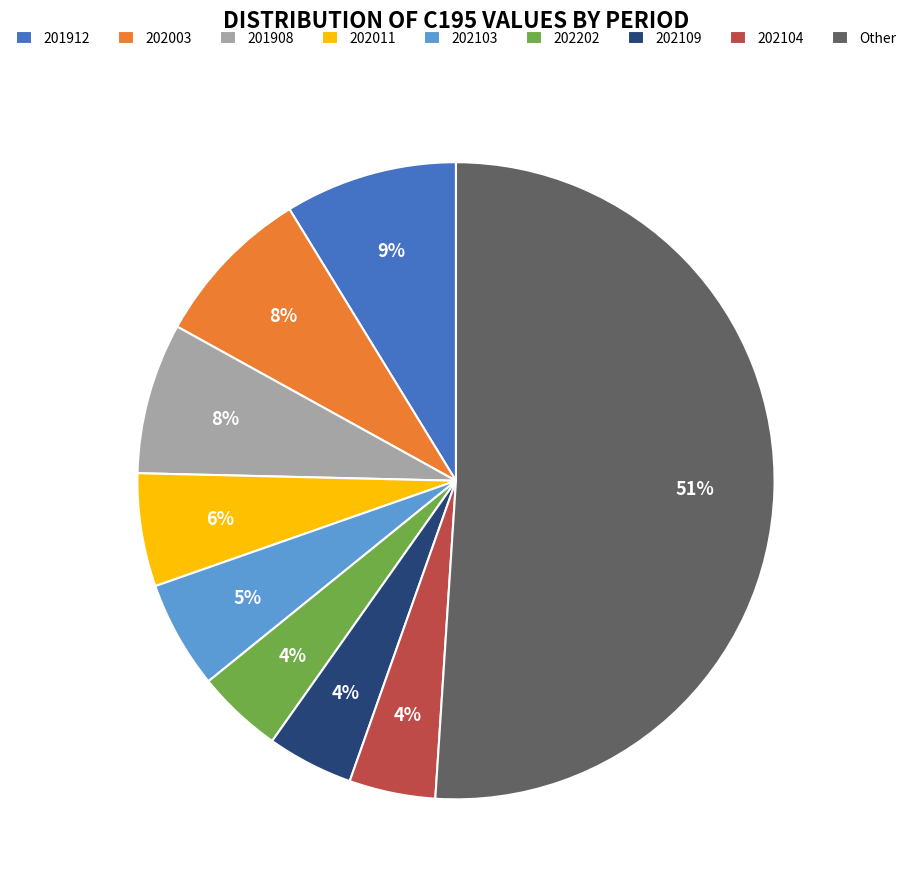

To the nearest percent, what percentage of the pie is 202104?

4%